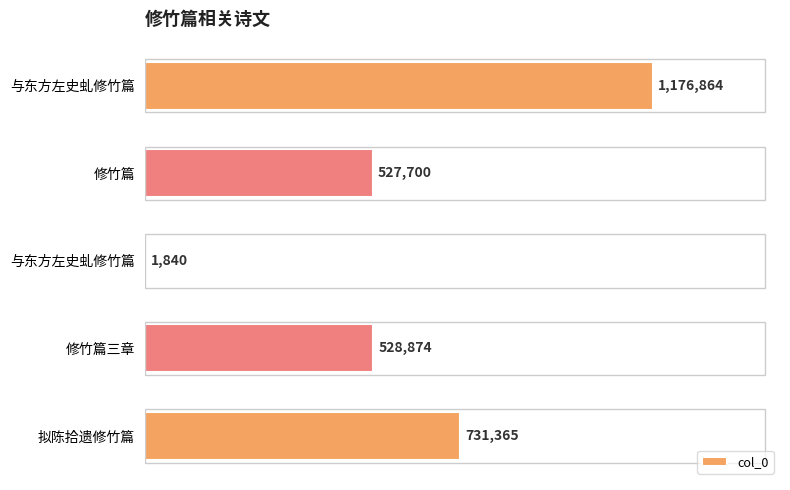

List the labels in order of value, smallest first.

与东方左史虬修竹篇, 修竹篇, 修竹篇三章, 拟陈拾遗修竹篇, 与东方左史虬修竹篇